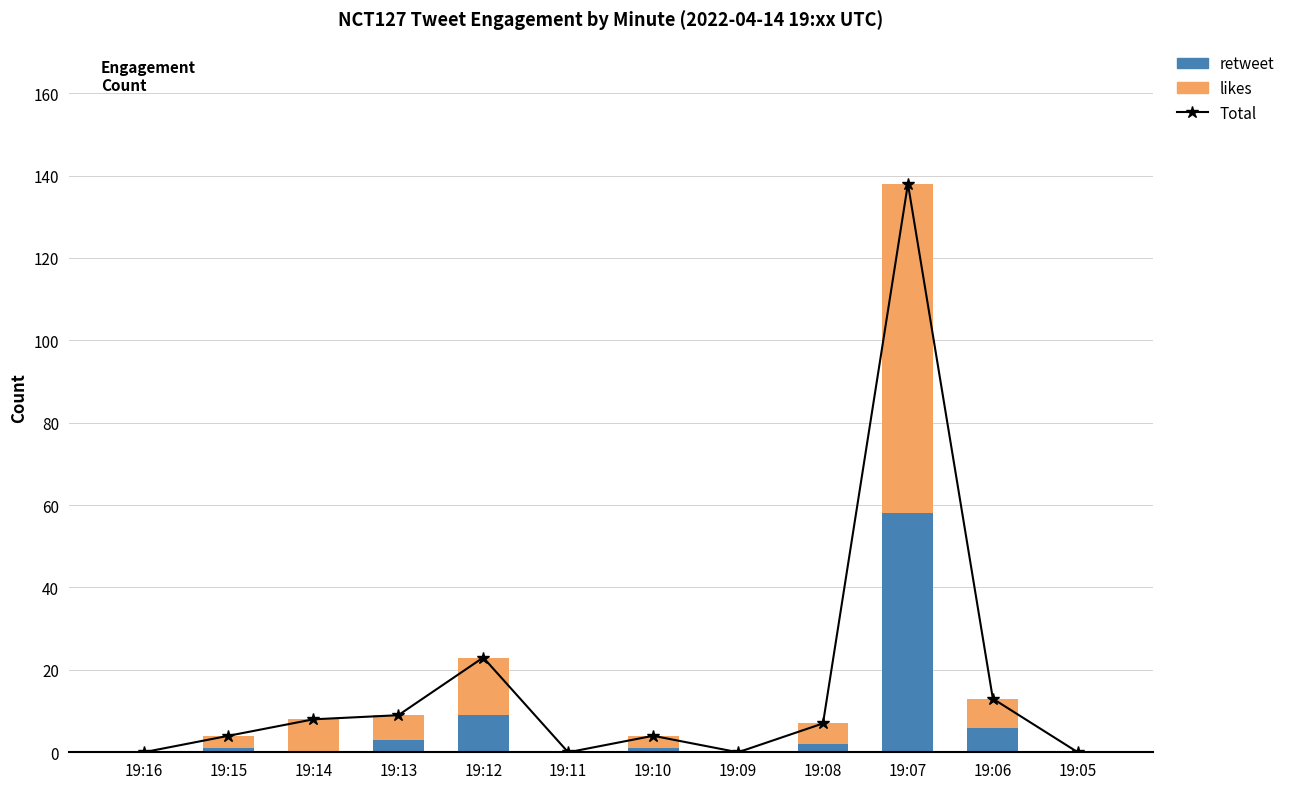

What are all the series names shown in the legend?

Total, retweet, likes